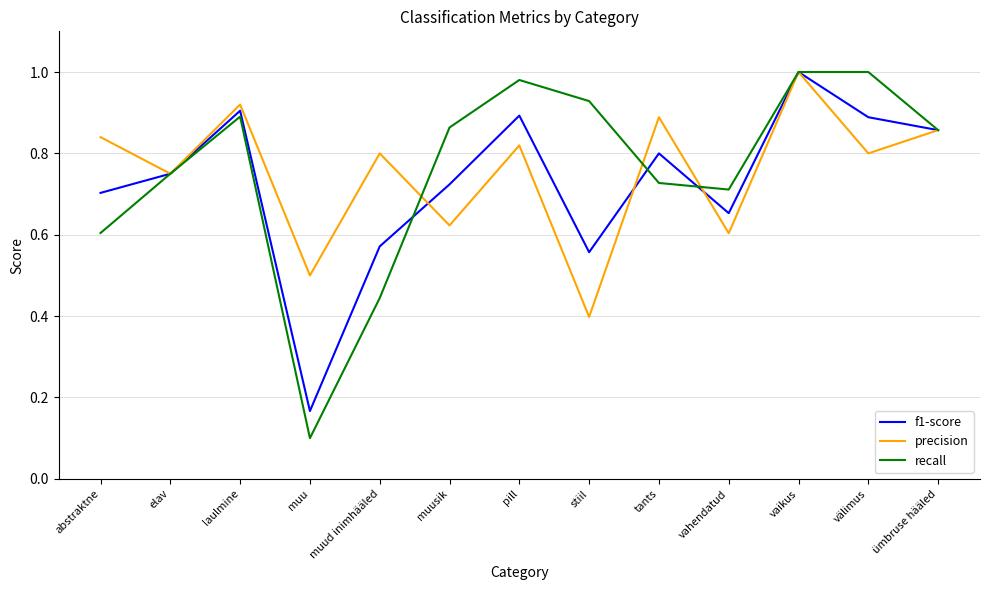

At which category does f1-score reach its first local peak?

laulmine